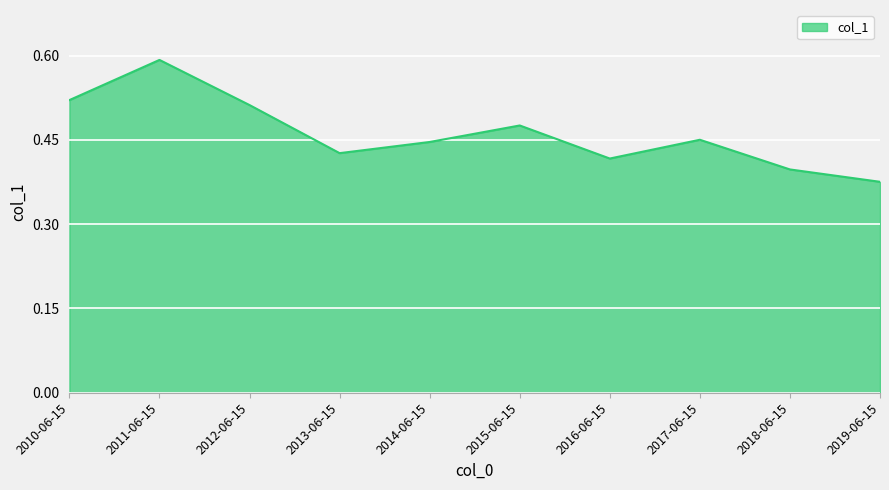

Which category has the highest value across all series?

2011-06-15